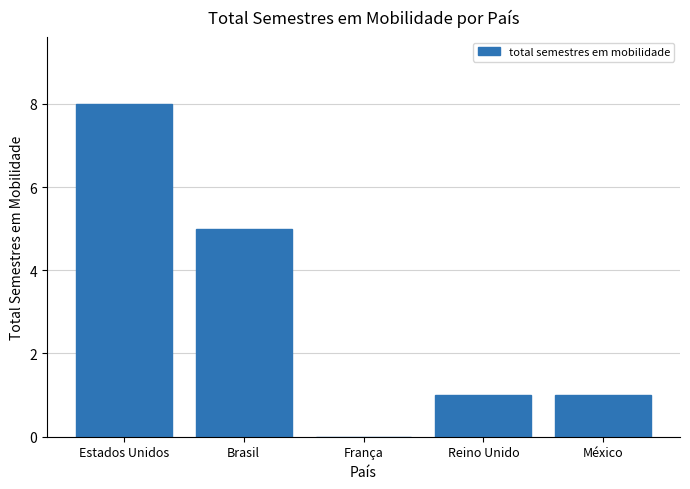

What is the greatest value displayed?

8